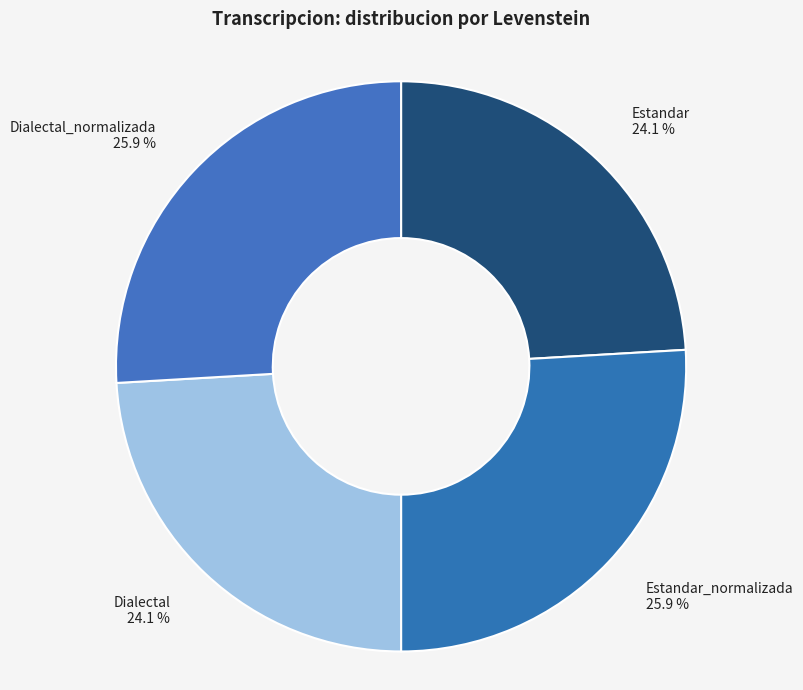

Does Dialectal represent more than half of the total?

No